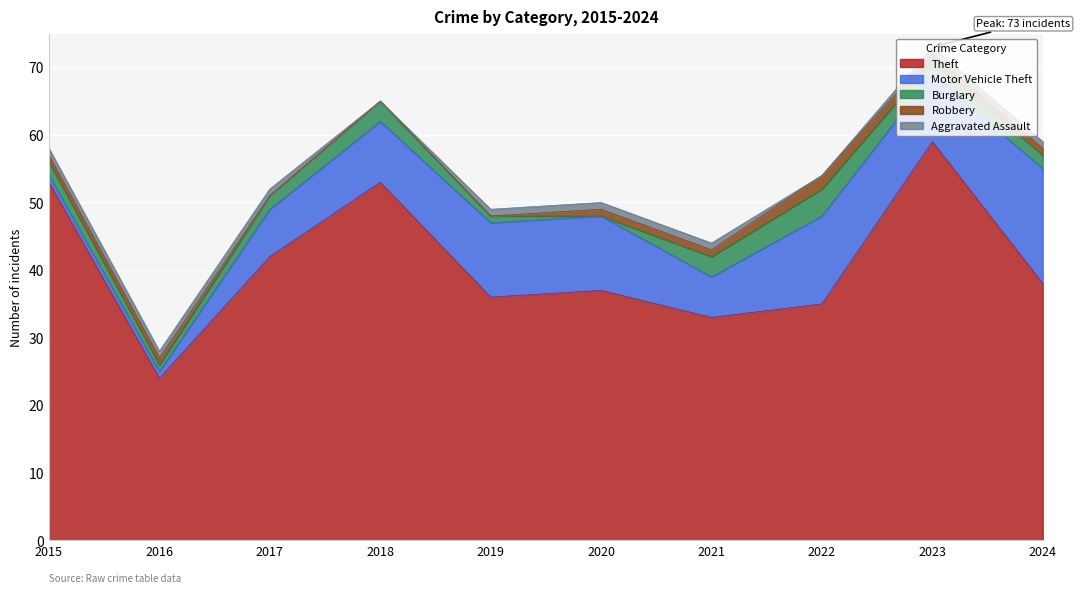

Which series has the largest range (max minus min)?

Theft